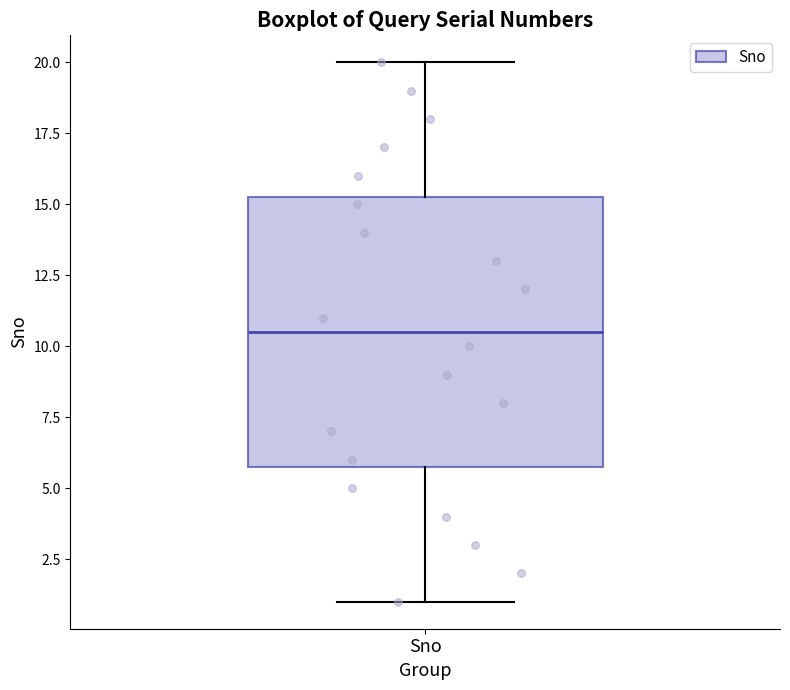

Where is the upper edge of the box for Sno on the y-axis? The values are not printed on the chart, so give them approximately, as read against the axis.

15.5